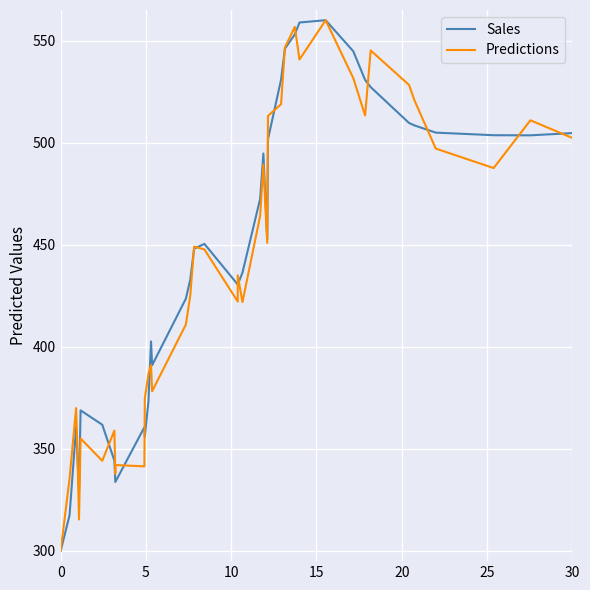

What is the label of the 36th point from the right?

20